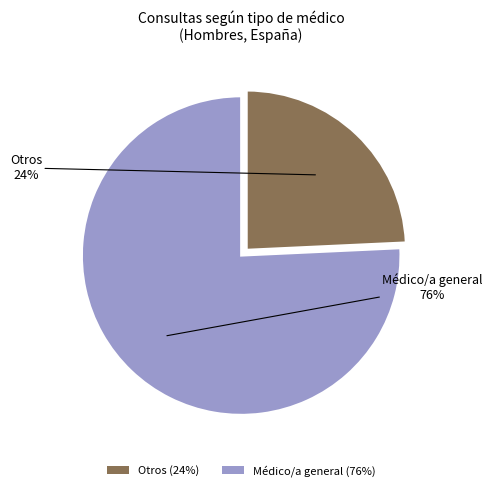

To the nearest percent, what portion does Médico/a general represent?

76%